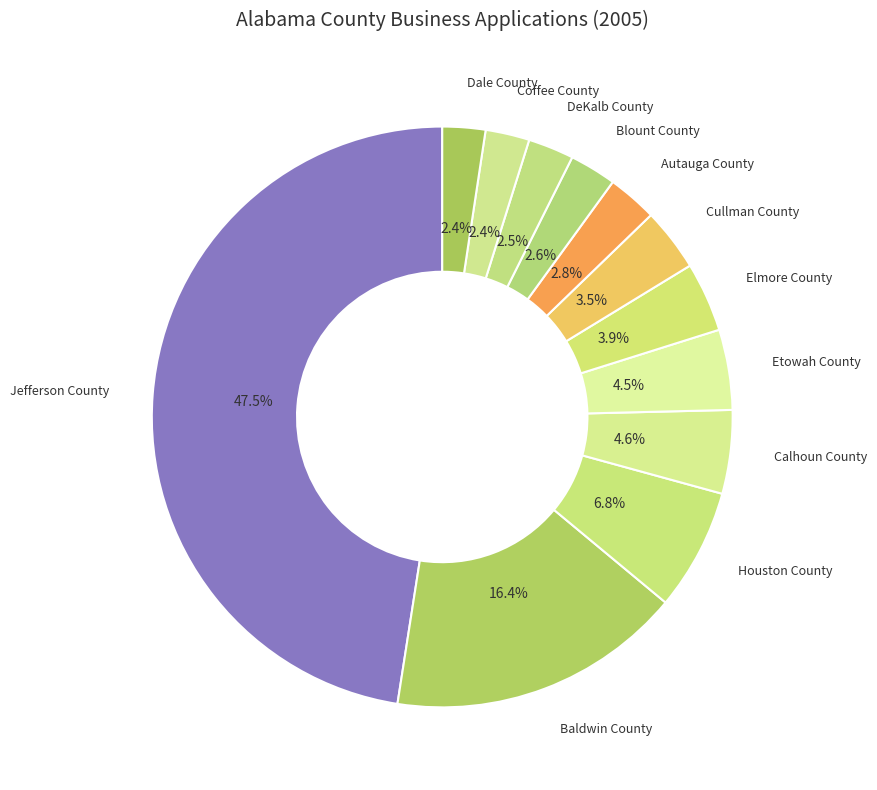

Count the number of slices in the pie.

12